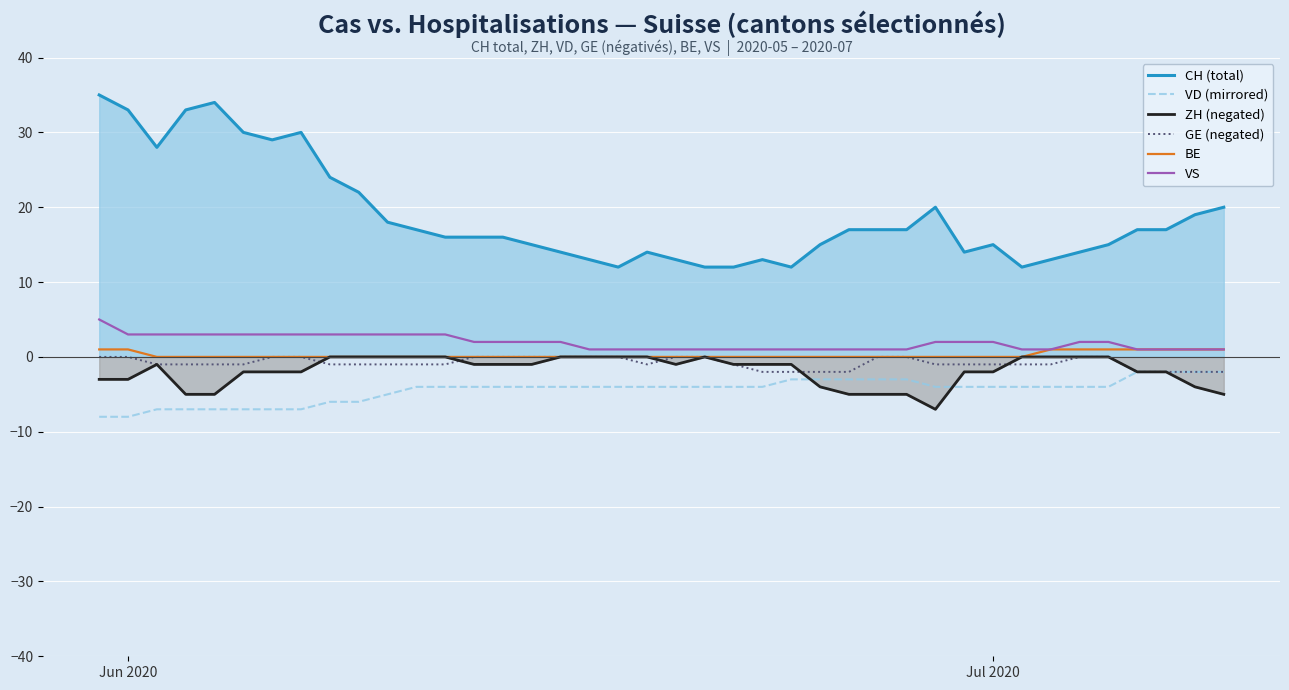

Between Jun 2020 and Jul 2020, which series saw the biggest shift?

CH (total)